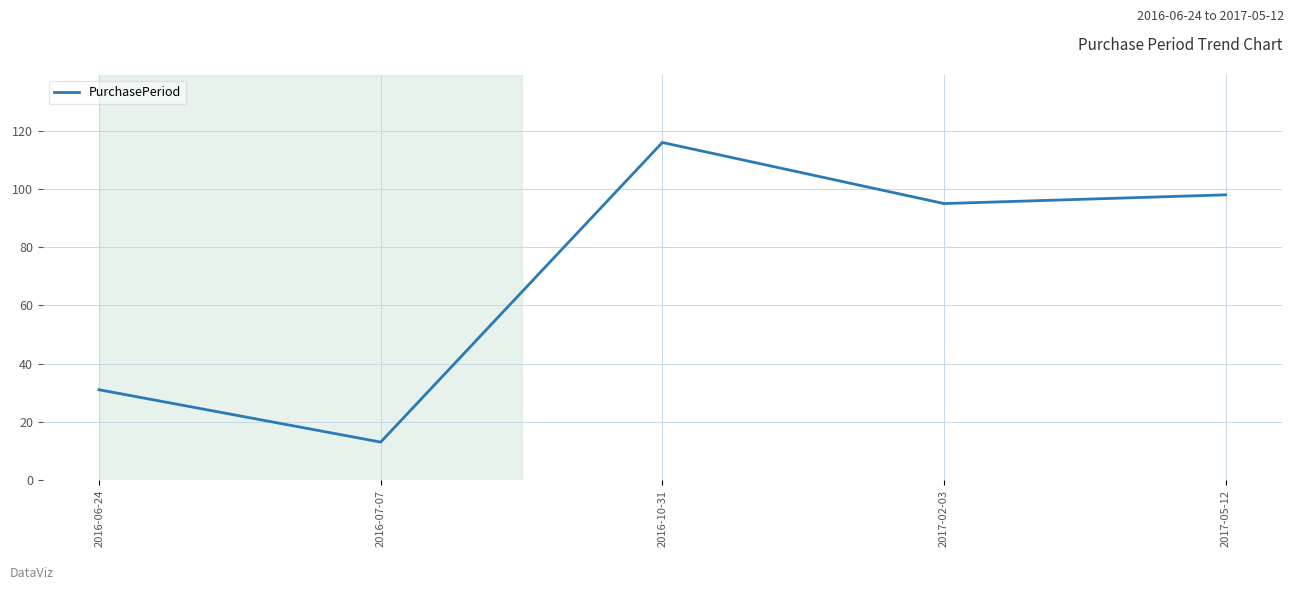

At which category does the chart reach its peak across all series?

2016-10-31